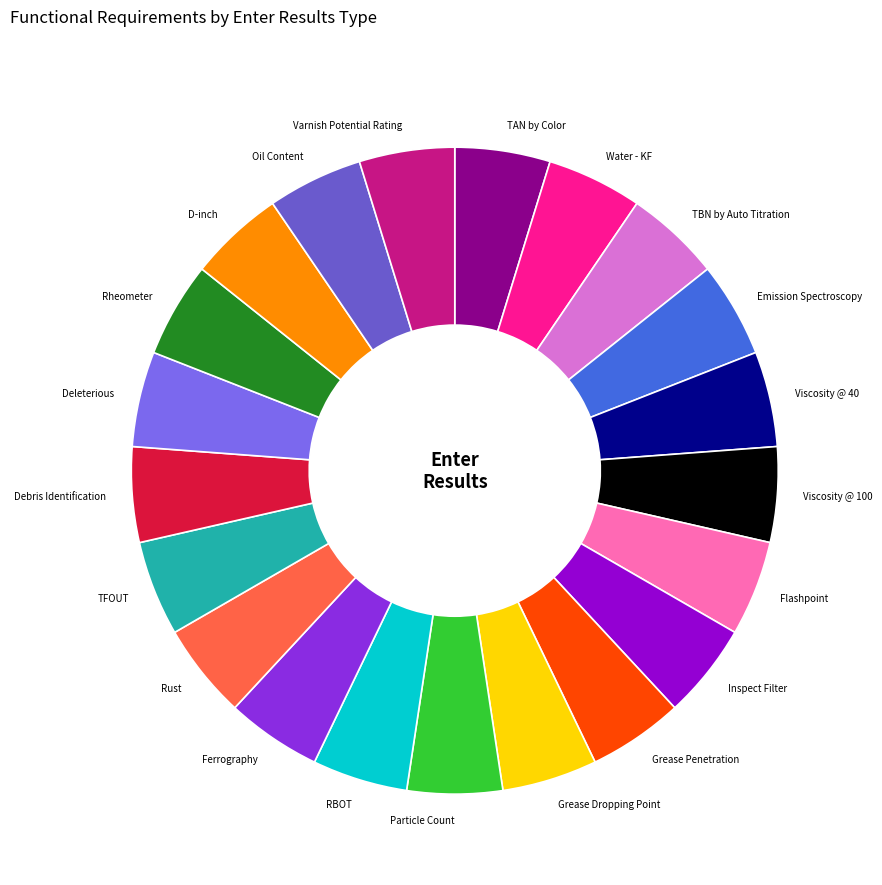

The Particle Count slice represents 5% of the pie. True or false?

True